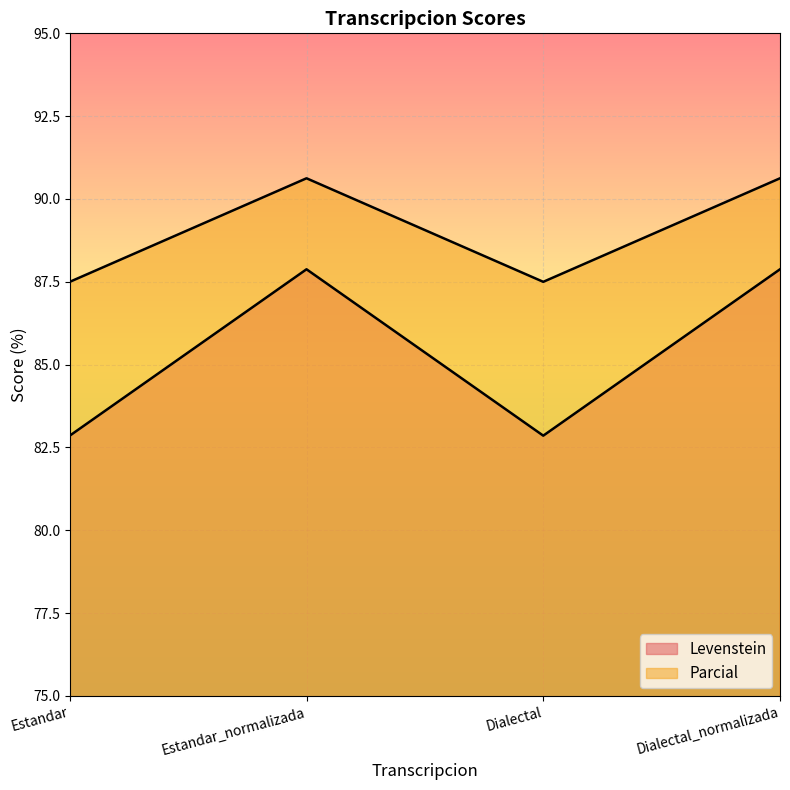

What is the difference between the maximum and minimum values in the Levenstein series?

5.0